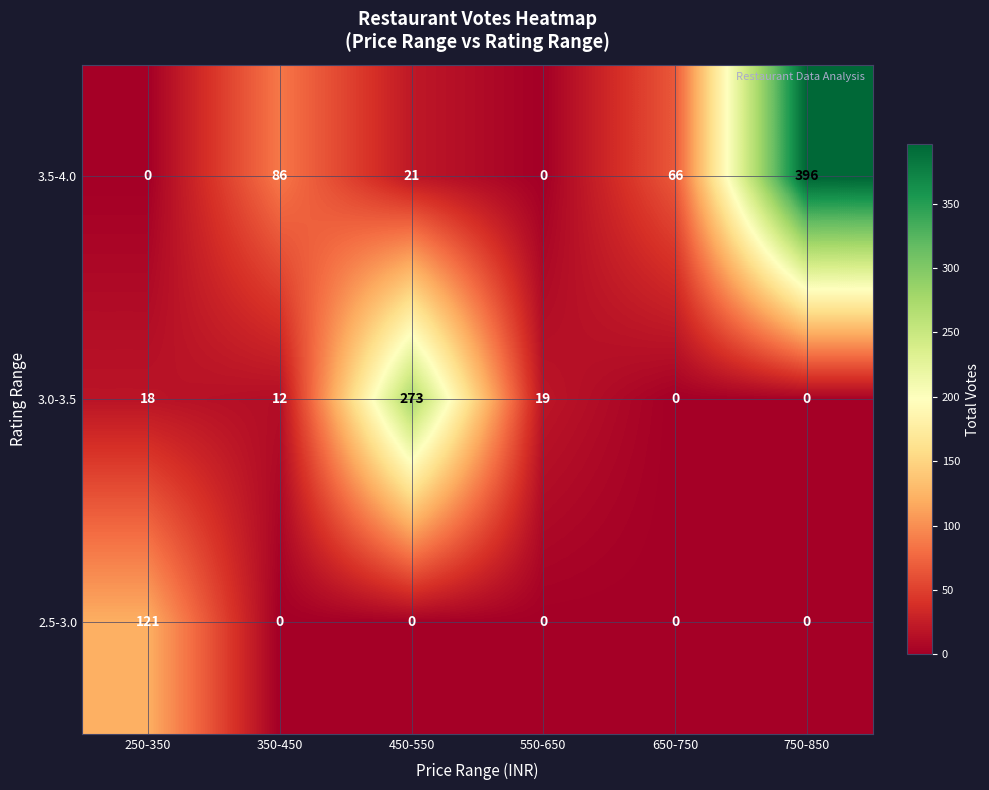

Reading left to right, what are all the values shown in this chart?

3.5-4.0: 0	86	21	0	66	396
3.0-3.5: 18	12	273	19	0	0
2.5-3.0: 121	0	0	0	0	0